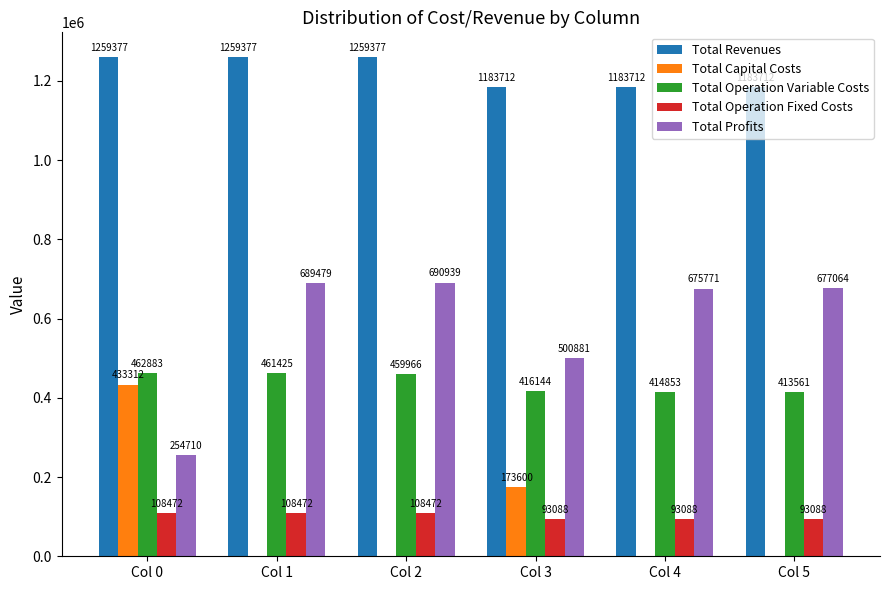

Which series has the largest total across all categories?

Total Revenues